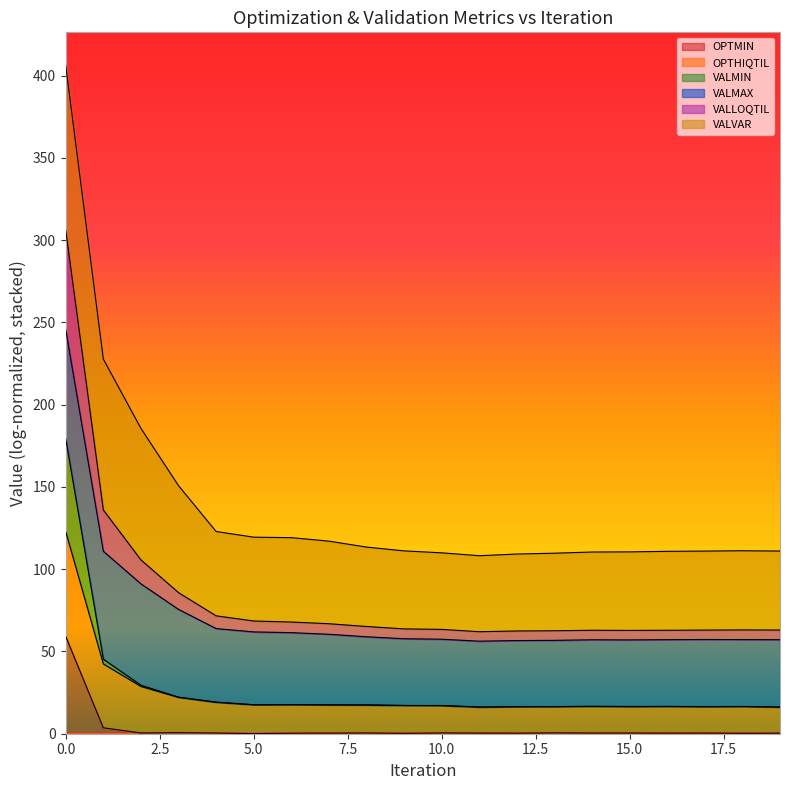

How many lines are shown in the chart?

6